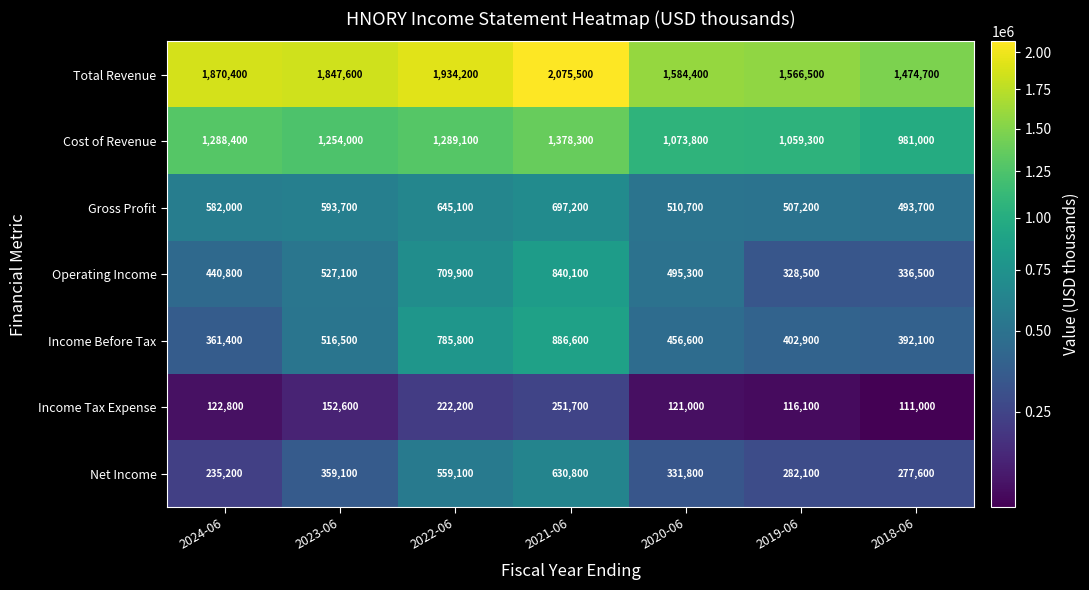

How many series are shown in this chart?

7